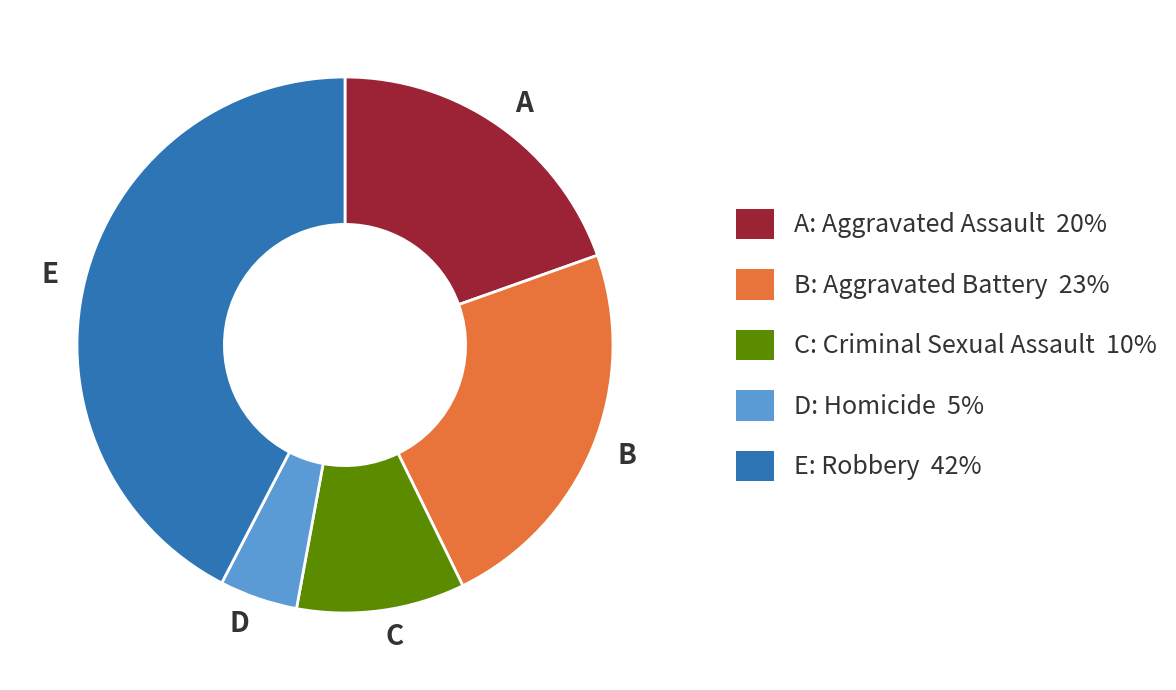

Rank the categories by value from lowest to highest.

D, C, A, B, E